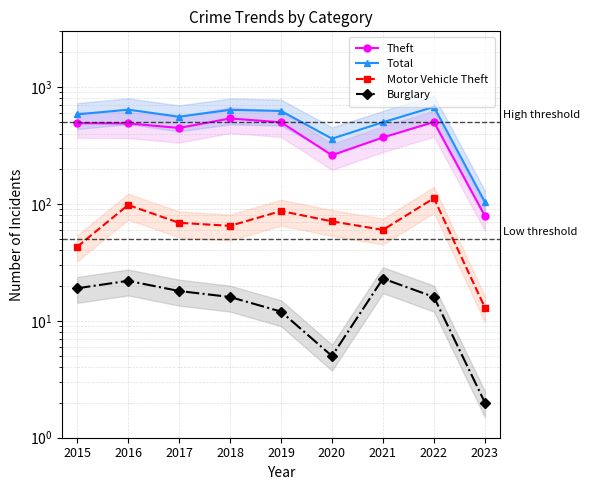

Reading left to right, what are all the values shown in this chart?

Theft: 491	489	447	539	500	261	371	502	79
Total: 584	641	558	639	625	362	500	677	104
Motor Vehicle Theft: 43	98	69	65	87	71	60	112	13
Burglary: 19	22	18	16	12	5	23	16	2